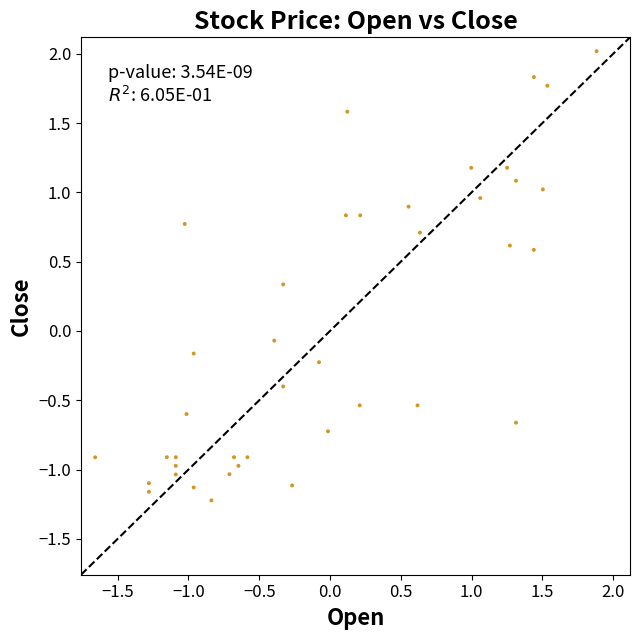

What is the range of Y values (max minus min)?

3.2